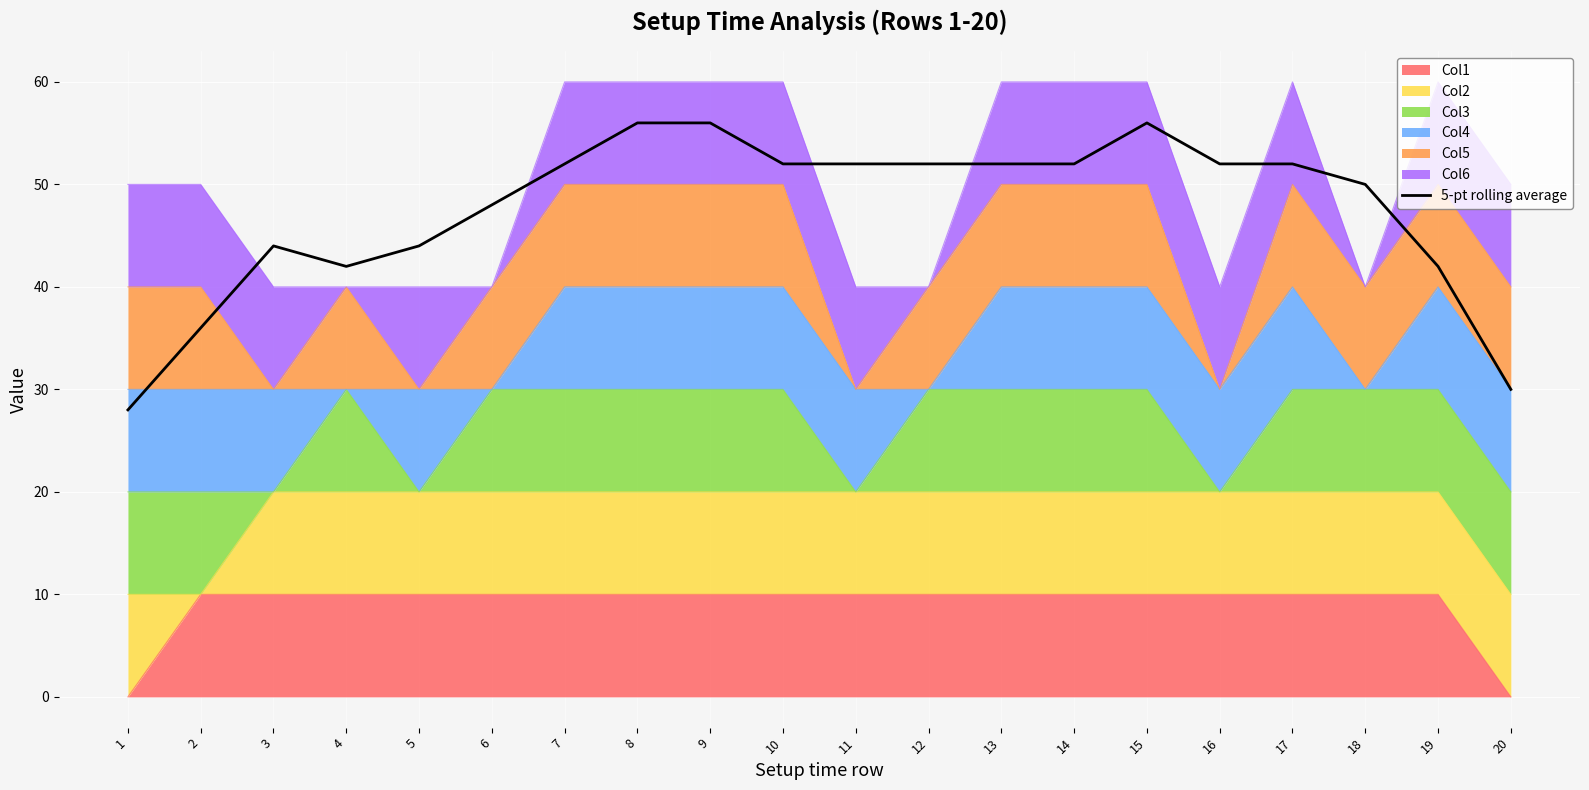

True or false: there are more than 0 points higher than both neighbors.

True